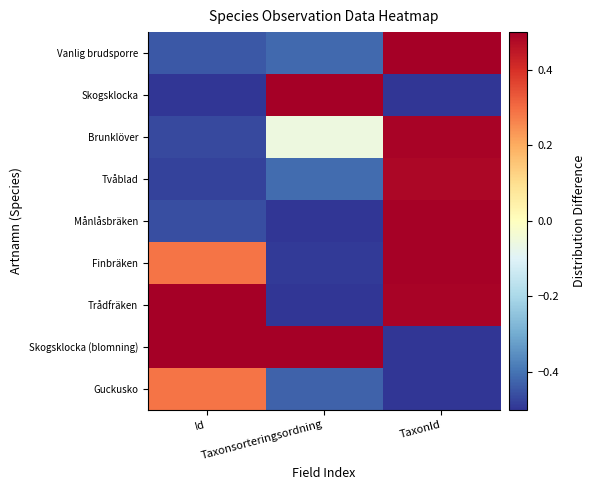

Count the number of categories in the chart.

3